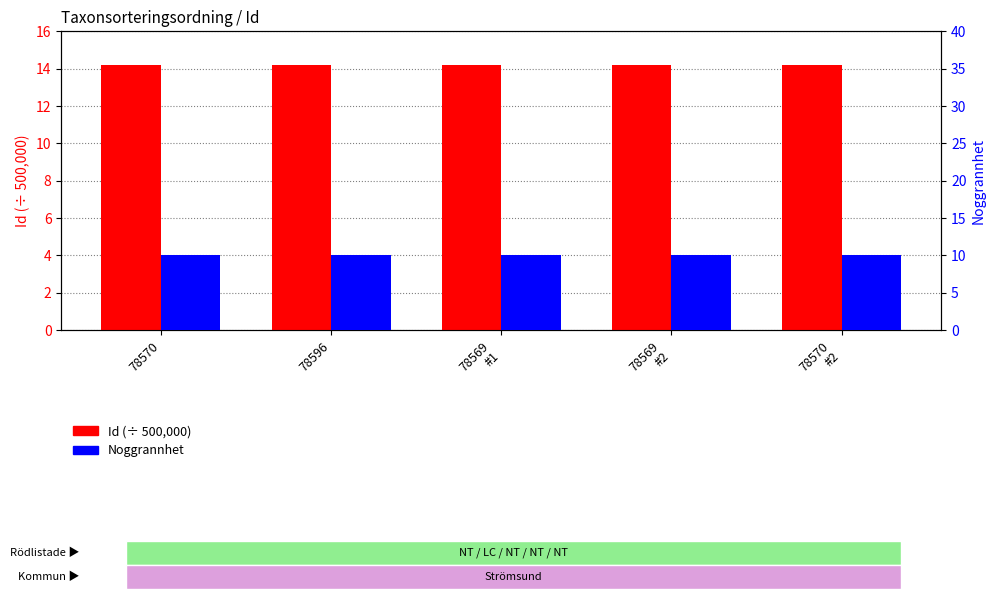

Is it true that Noggrannhet equals 15.3 at 78569
#1?

False